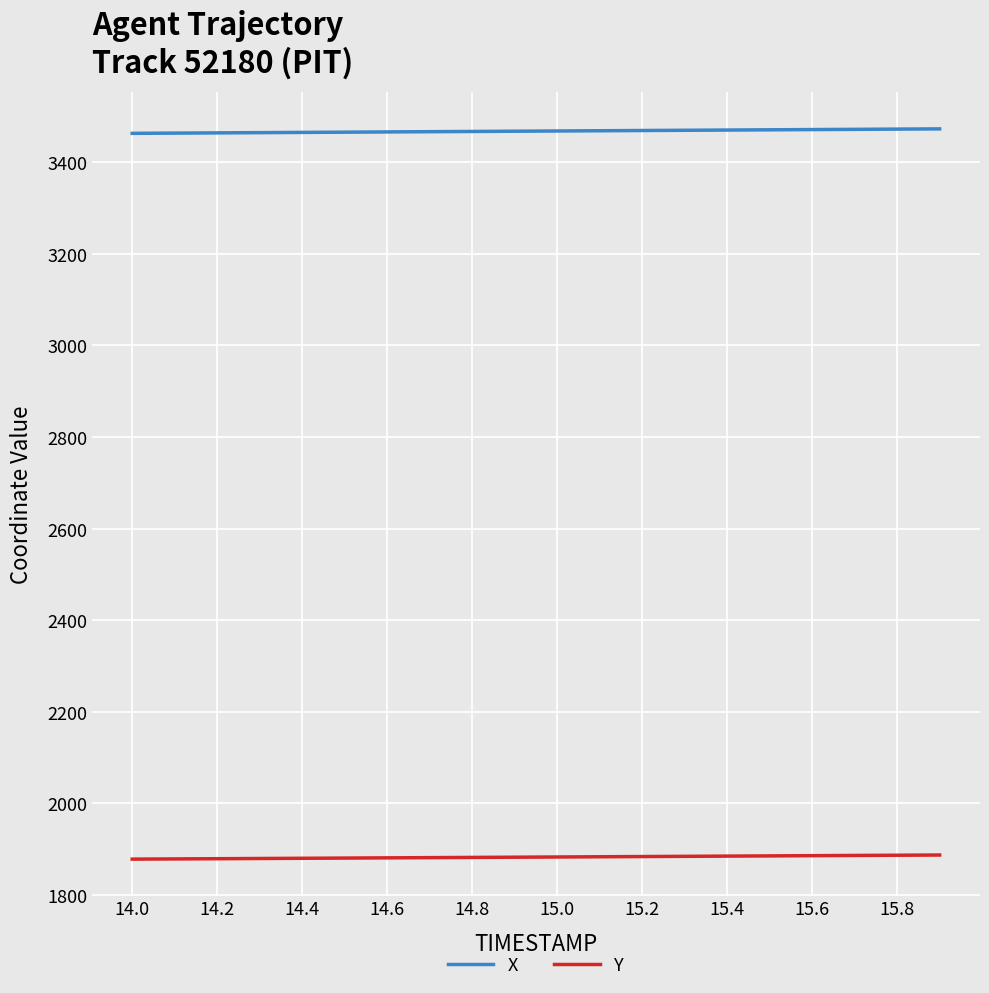

Rank the series by their maximum value, from lowest to highest.

Y, X